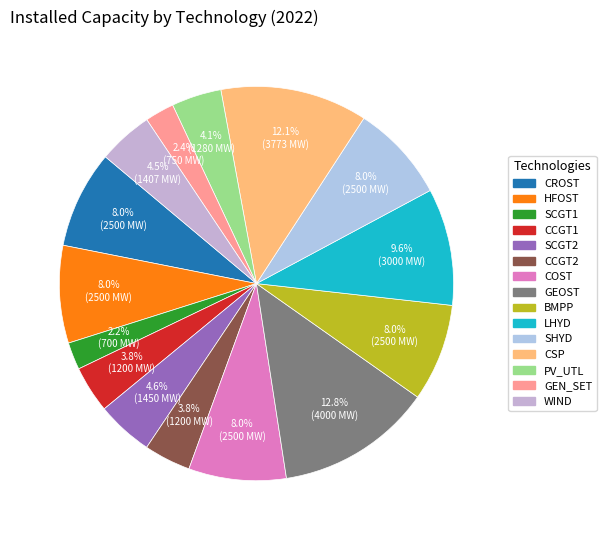

What is the change in value from CCGT1 to GEOST?

+2800.0